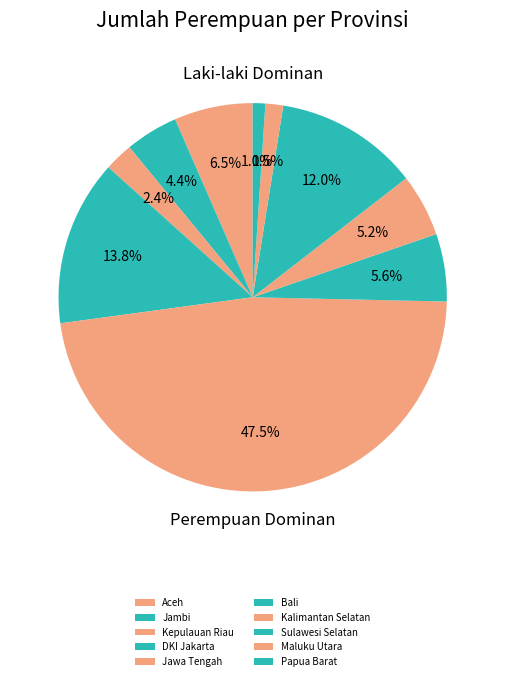

To the nearest percent, what is the difference between the largest and smallest slice percentages?

46%